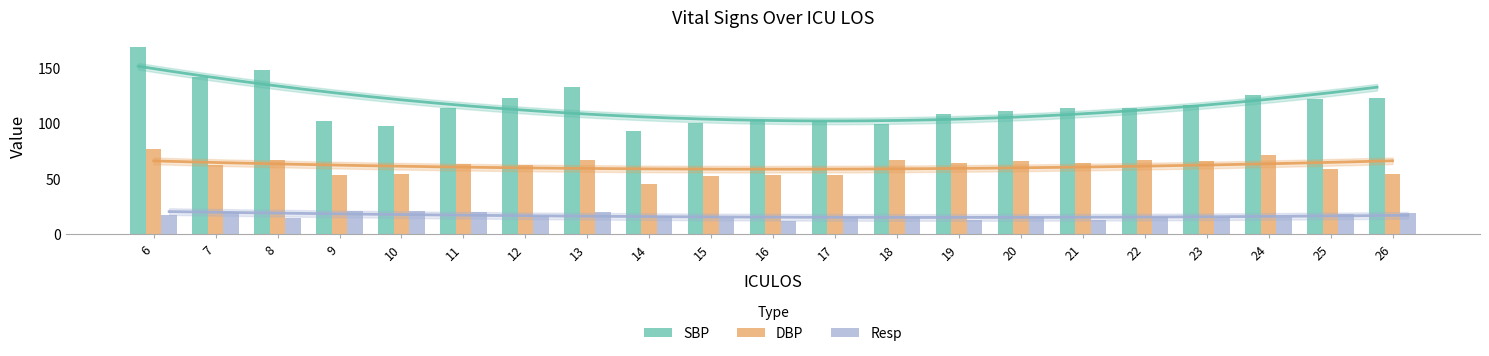

Reading left to right, what are all the values shown in this chart?

SBP: 6=169.0	7=141.5	8=148.0	9=102.0	10=97.0	11=114.0	12=123.0	13=133.0	14=93.0	15=100.0	16=102.5	17=101.5	18=99.5	19=108.0	20=110.5	21=113.5	22=113.5	23=116.5	24=125.5	25=122.0	26=123.0
DBP: 6=76.5	7=62.0	8=67.0	9=53.0	10=54.0	11=63.0	12=62.0	13=67.0	14=45.0	15=52.0	16=53.0	17=53.0	18=67.0	19=64.0	20=66.0	21=64.0	22=67.0	23=66.0	24=71.0	25=59.0	26=54.0
Resp: 6=17.5	7=19.5	8=14.0	9=21.0	10=21.0	11=20.0	12=16.0	13=20.0	14=16.0	15=14.0	16=12.0	17=15.0	18=15.0	19=13.0	20=15.0	21=13.0	22=15.0	23=15.0	24=15.0	25=18.0	26=19.0